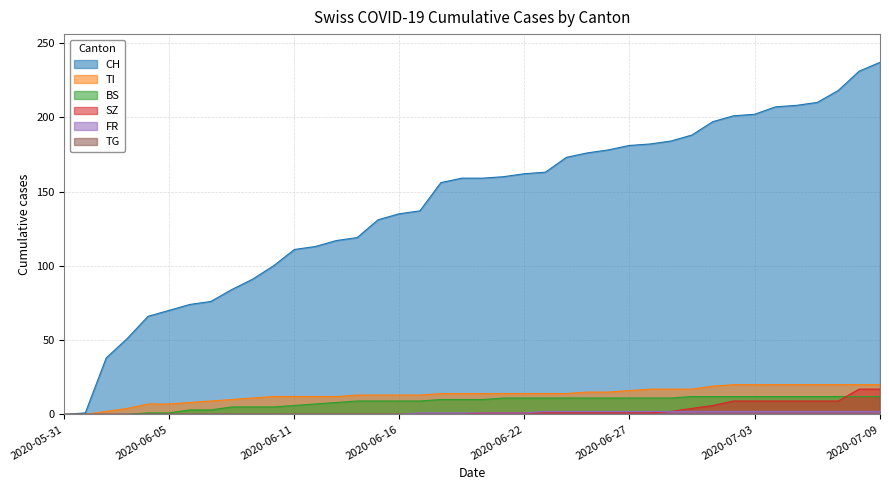

What is the value of the TI point at the 15th from the left?

13